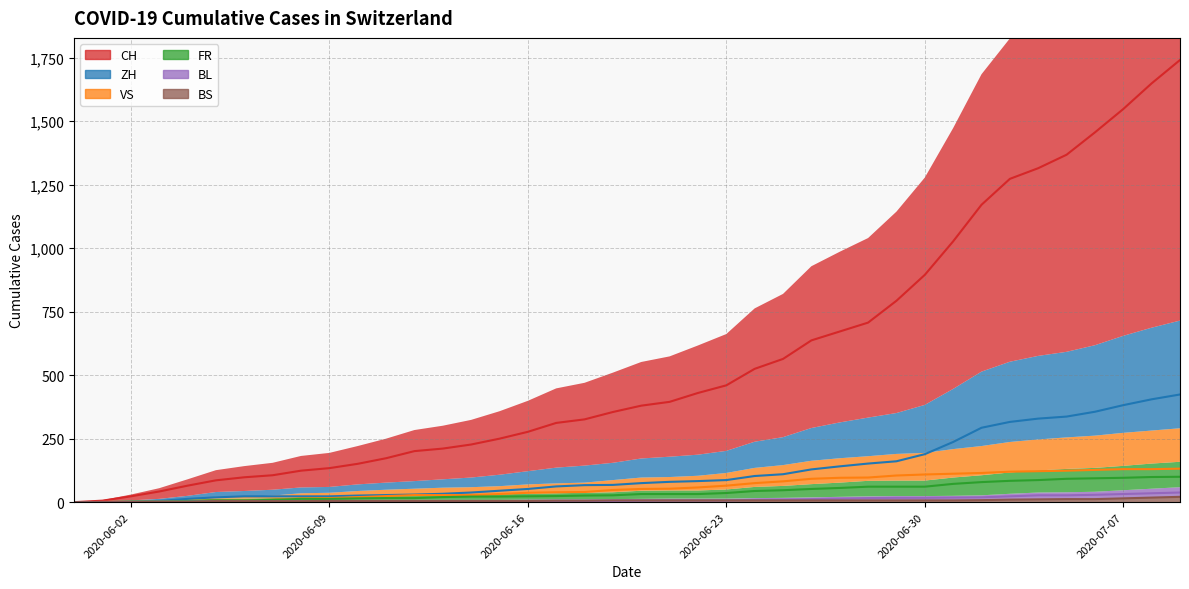

How many distinct data groups are displayed?

6